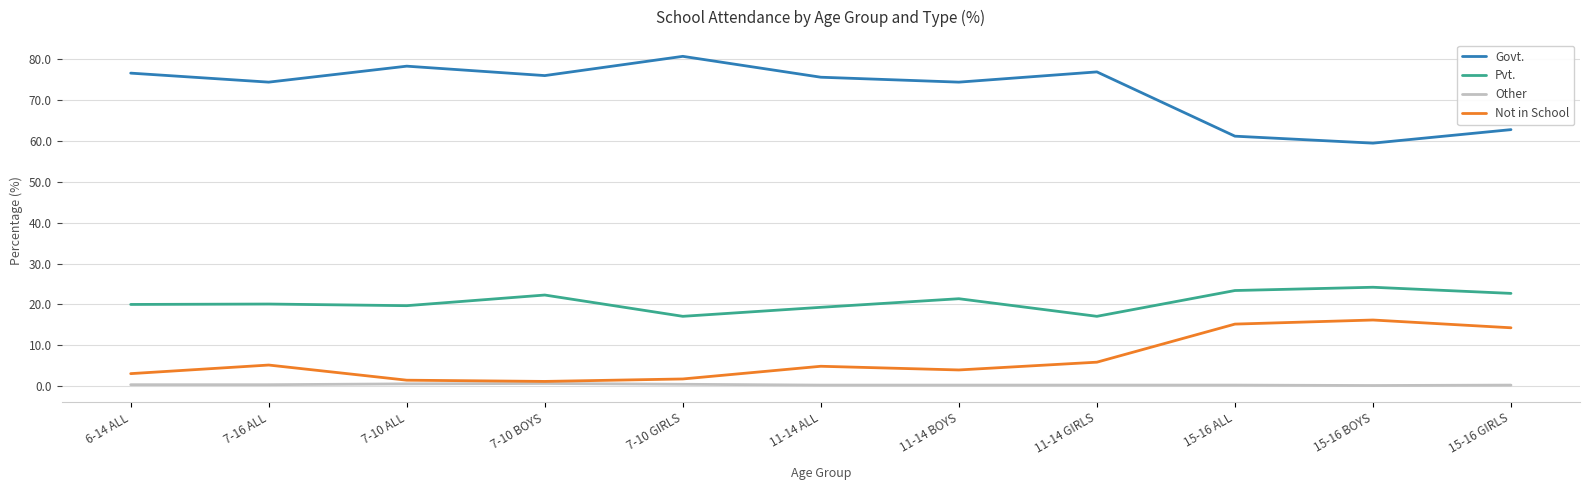

Is the value of Not in School at 11-14 ALL greater than the value of Other at 7-10 GIRLS?

Yes